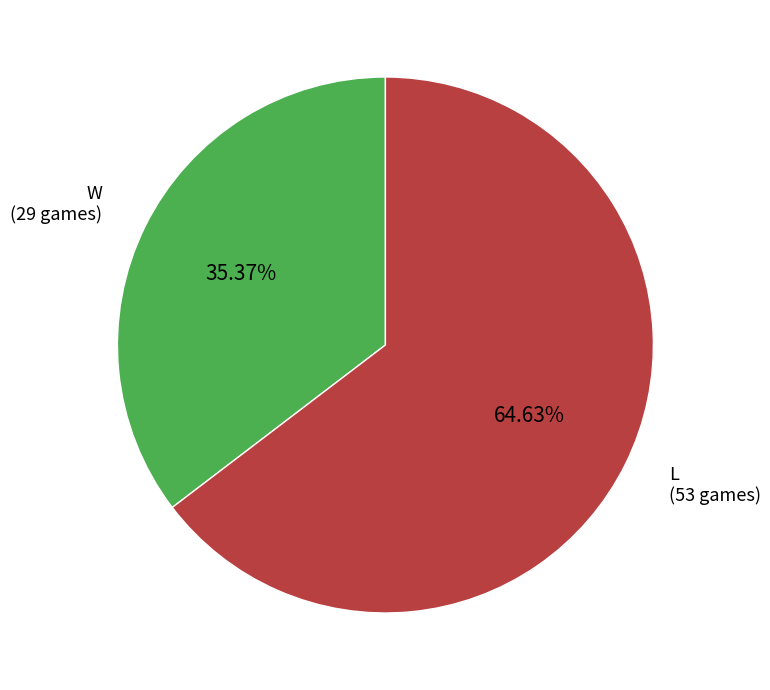

Is it true that W is 35% of the pie?

True